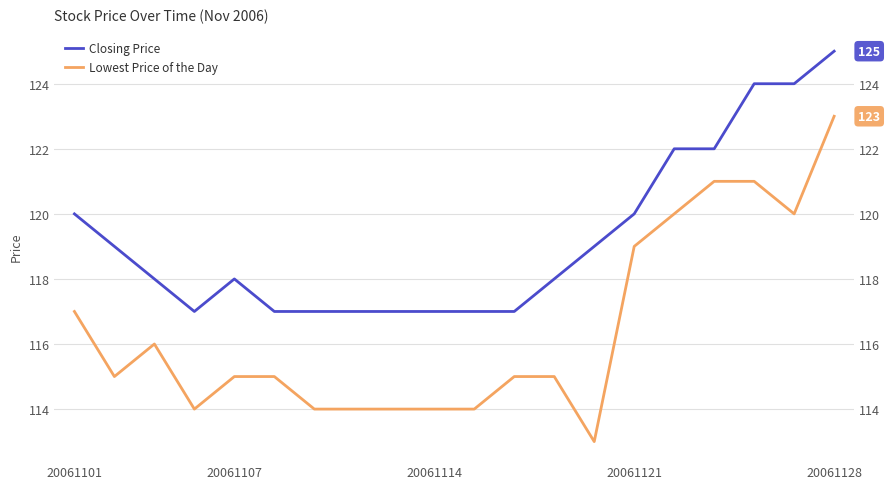

Which series has the largest range (max minus min)?

Lowest Price of the Day